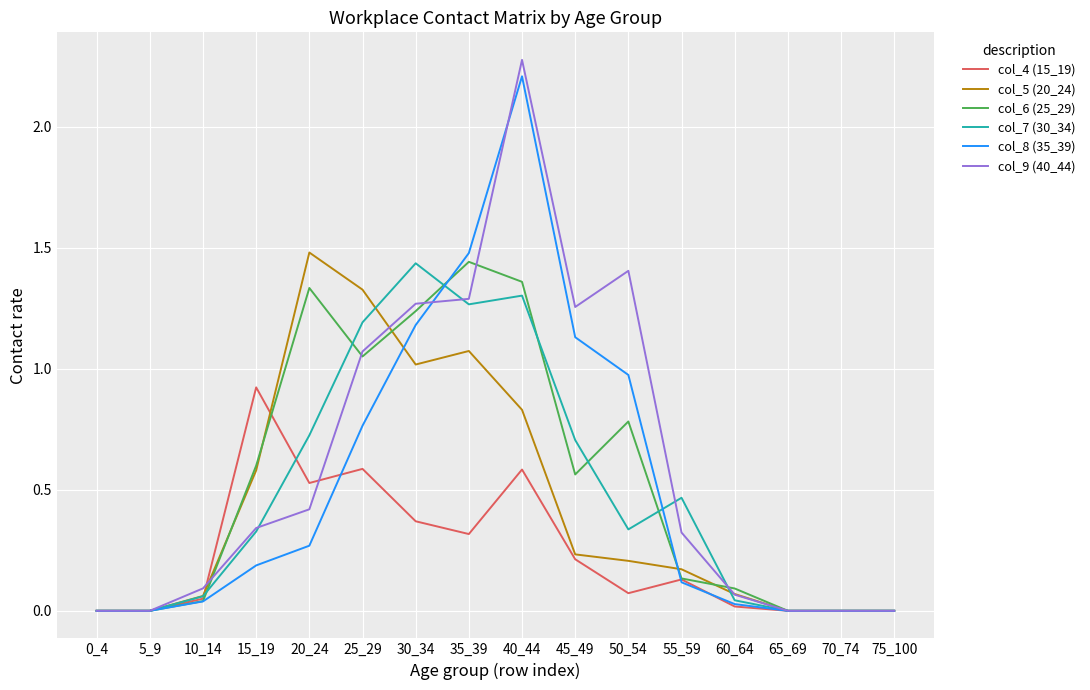

How many distinct data groups are displayed?

6